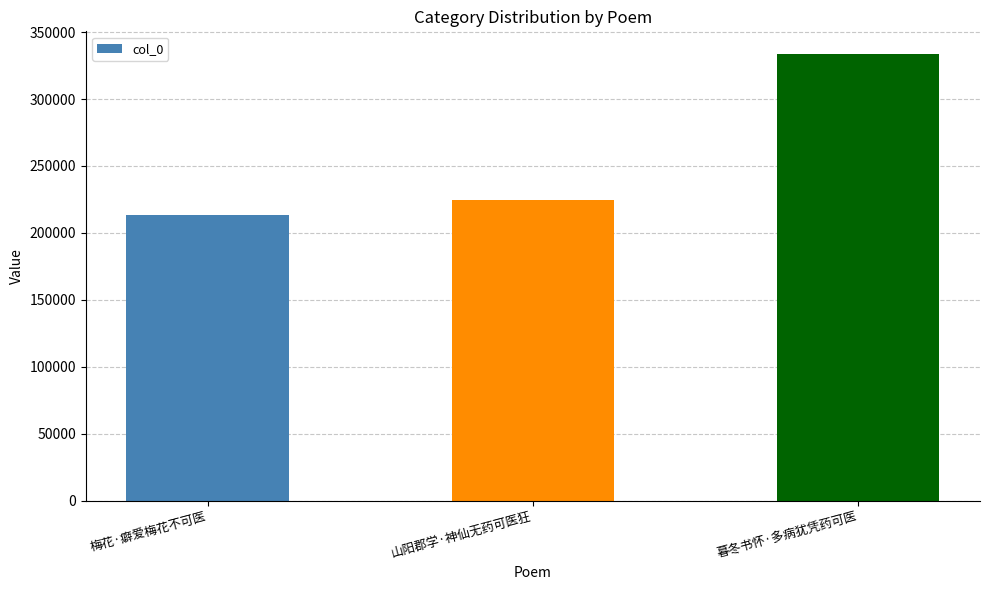

What is the approximate value at 暮冬书怀·多病犹凭药可医?

333839